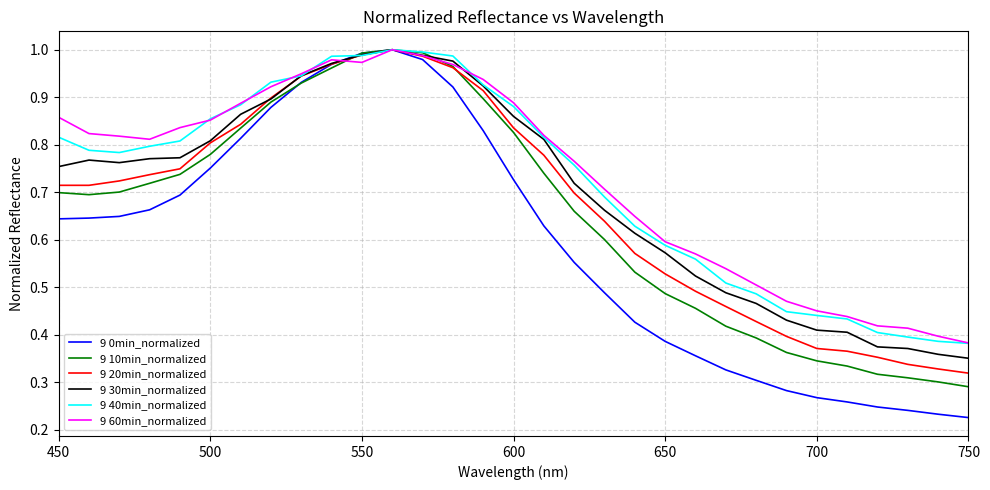

Which series has the largest range (max minus min)?

9 0min_normalized